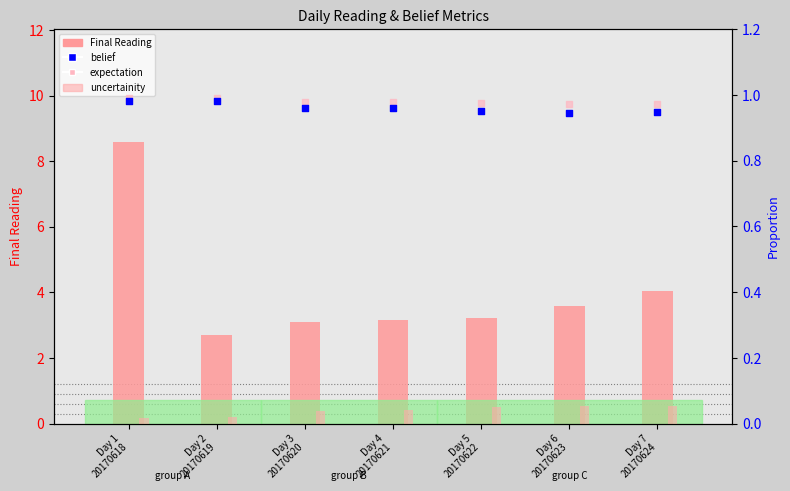

At how many categories does at least one series exceed 6?

1